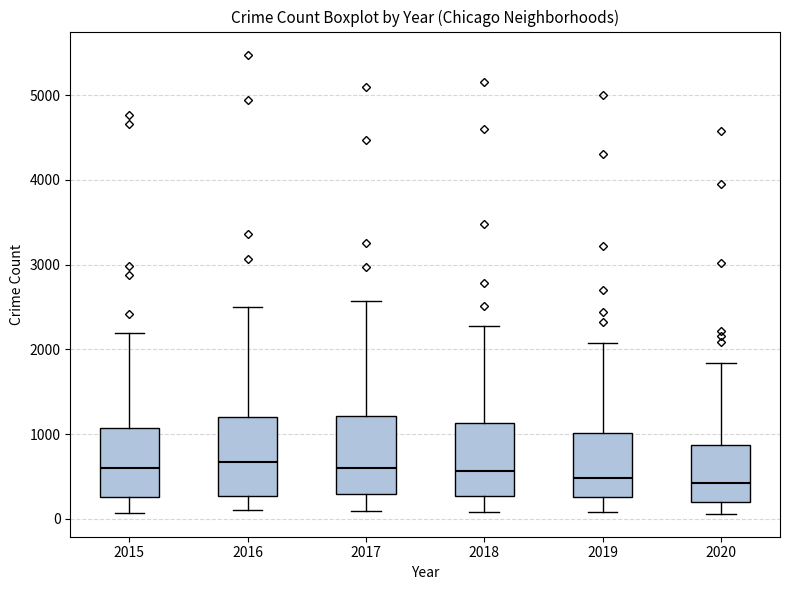

Reading left to right, read every box against the y-axis: the position of its median line, the range the box covers, and the ends of its whiskers. The values are not printed on the chart, so give them approximately, as read against the axis.

2015: median 600, box 300 to 1100, whiskers 100 to 2200
2016: median 700, box 300 to 1200, whiskers 100 to 2500
2017: median 600, box 300 to 1200, whiskers 100 to 2600
2018: median 600, box 300 to 1100, whiskers 100 to 2300
2019: median 500, box 300 to 1000, whiskers 100 to 2100
2020: median 400, box 200 to 900, whiskers 100 to 1800